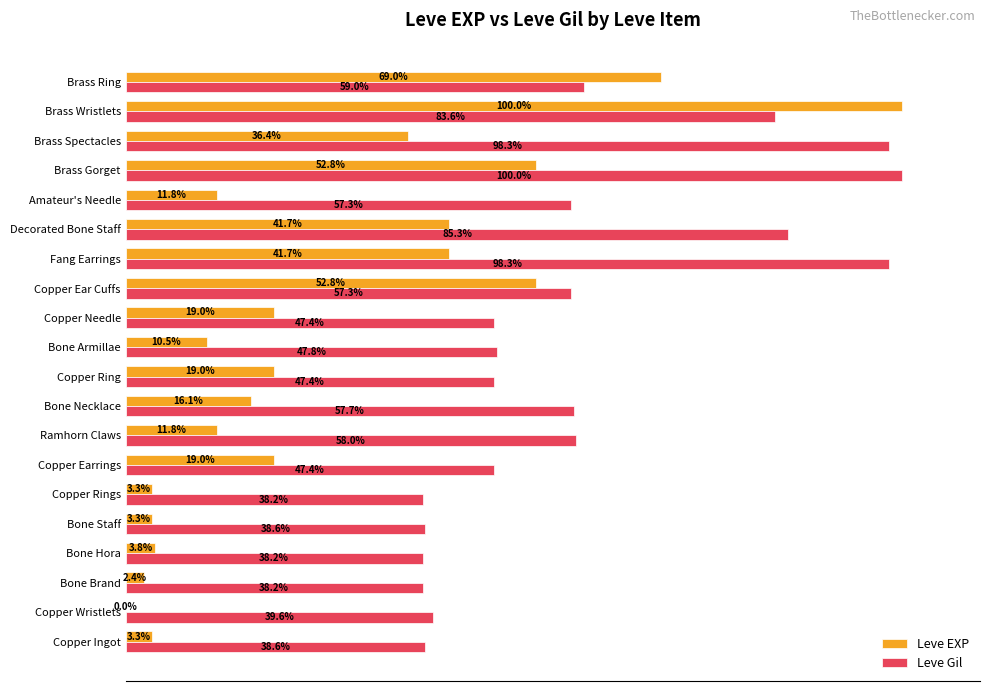

At which label does Leve EXP reach its peak?

Brass Wristlets